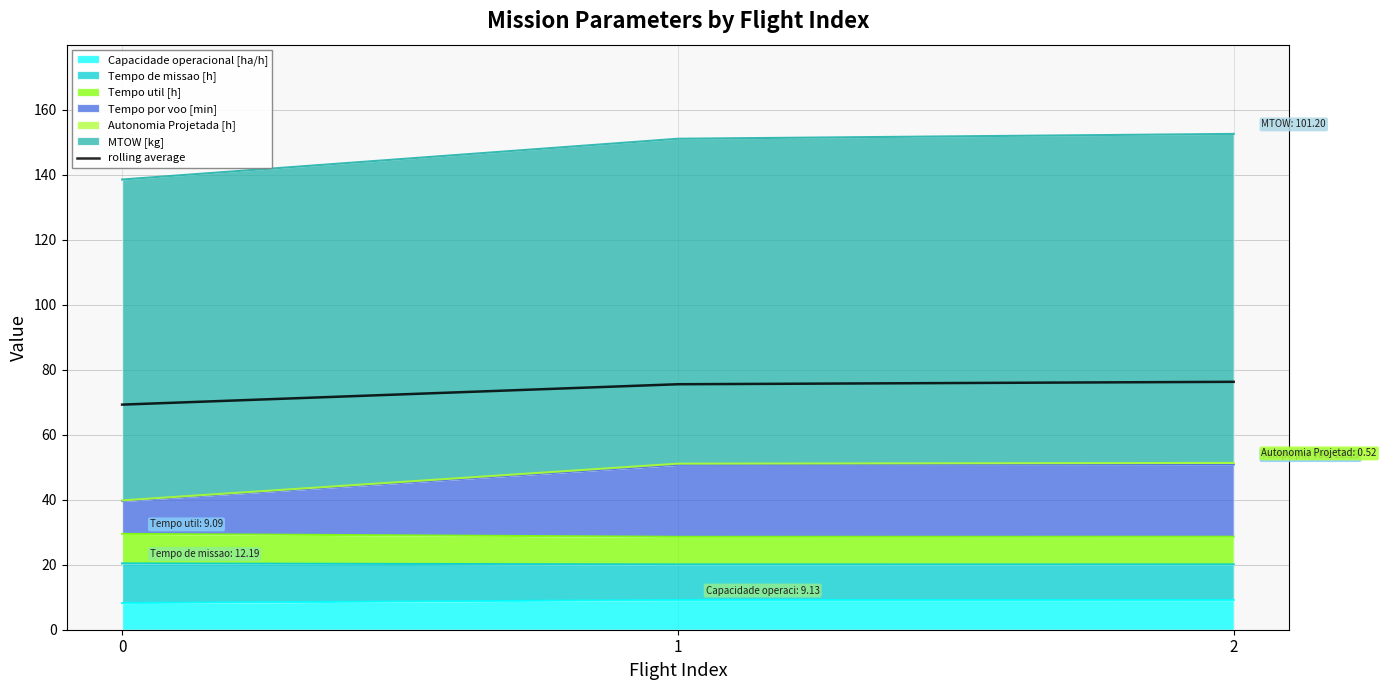

List the labels in order of value, smallest first.

0, 1, 2